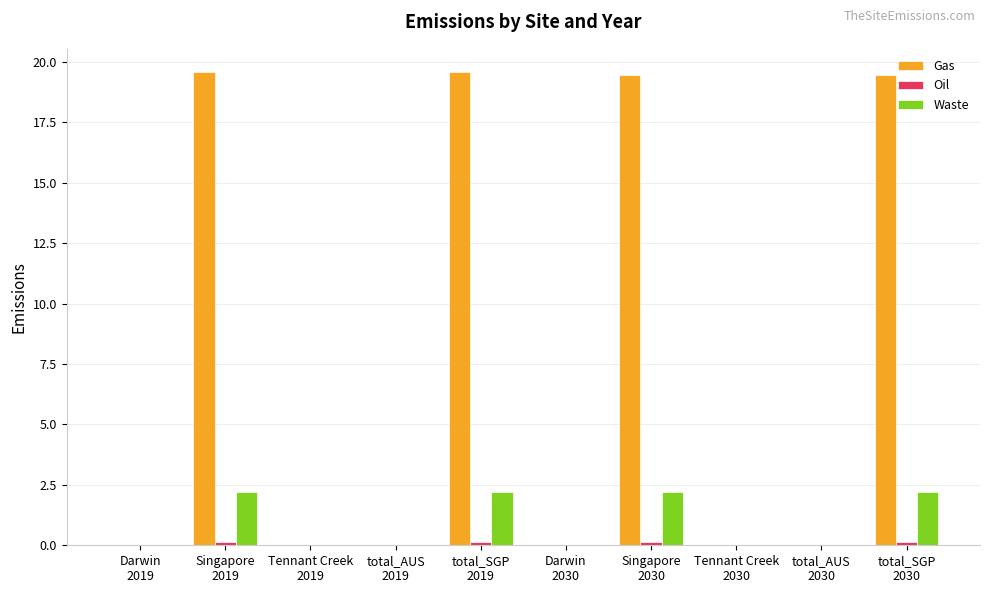

How many series are shown in this chart?

3